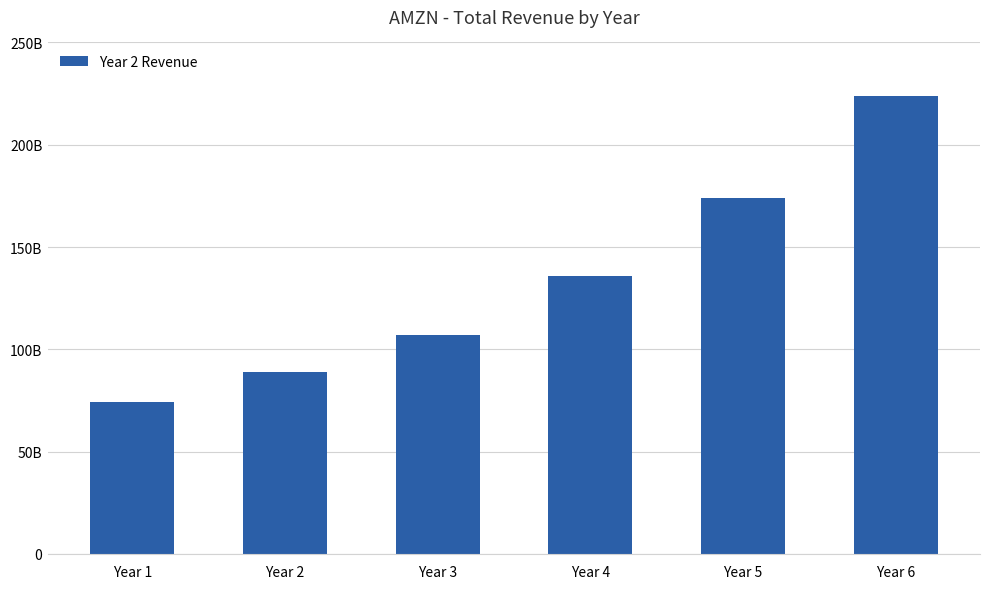

Are the bars horizontal?

No